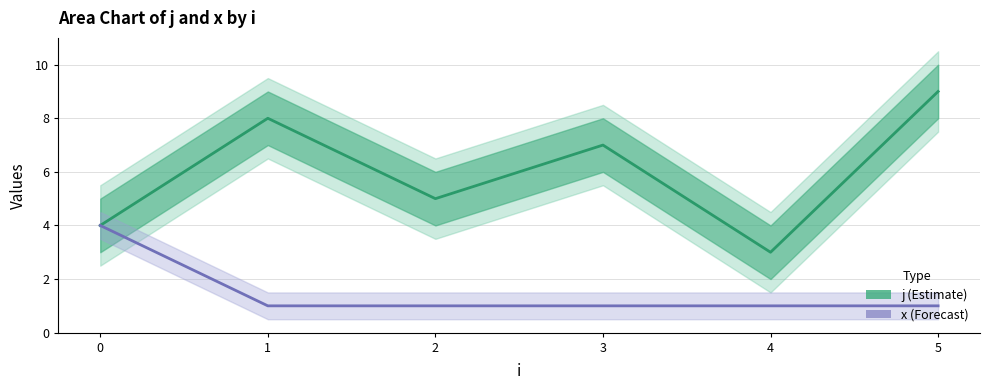

Where is x (Forecast) nearest to the value 2?

1